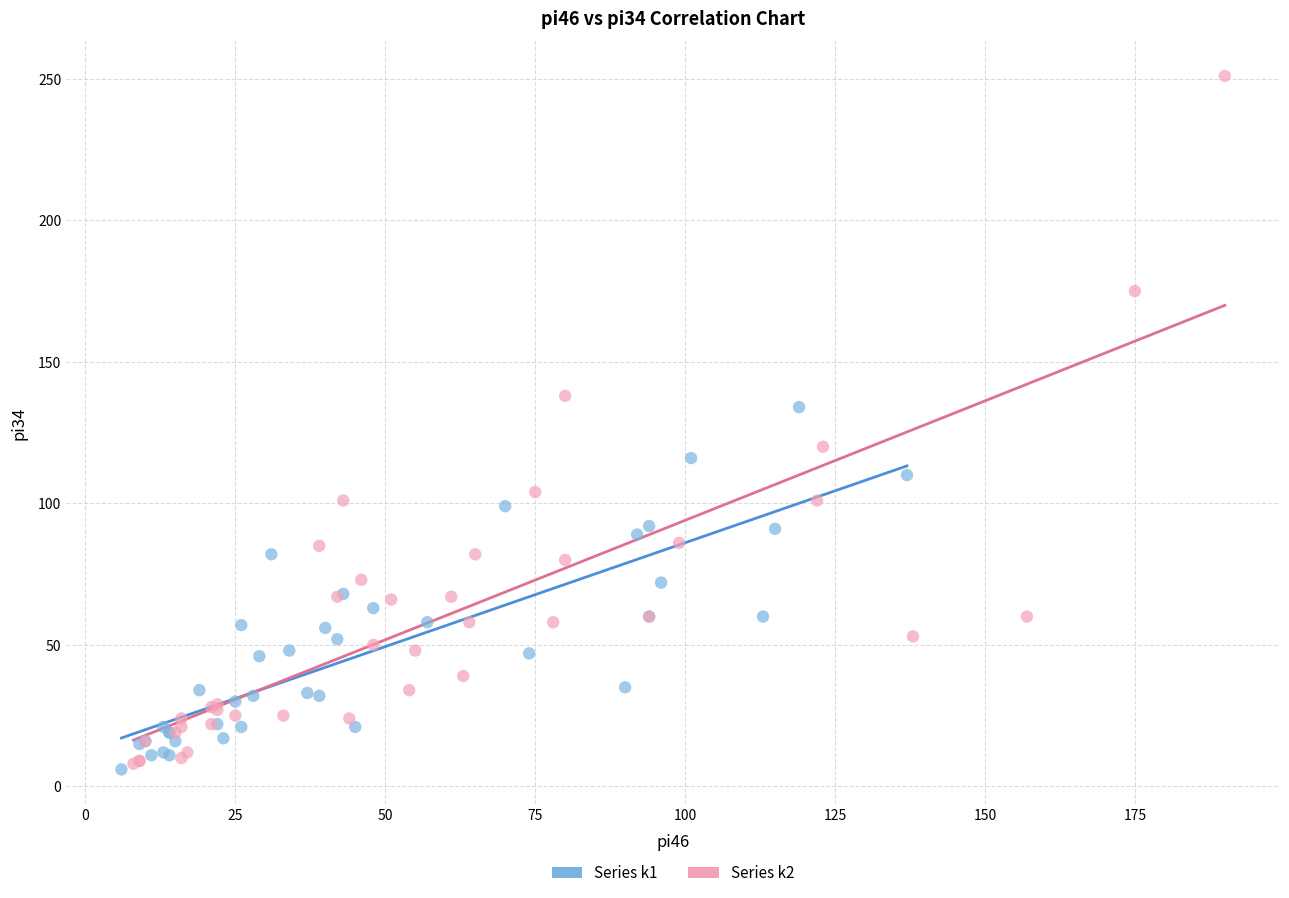

What are all the series names shown in the legend?

Series k1, Series k2